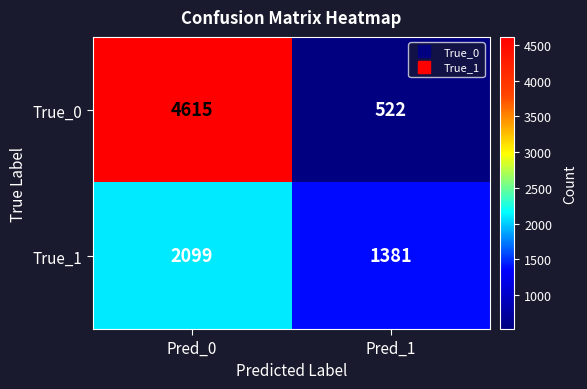

At Pred_1, list the series in order from largest to smallest.

True_1, True_0